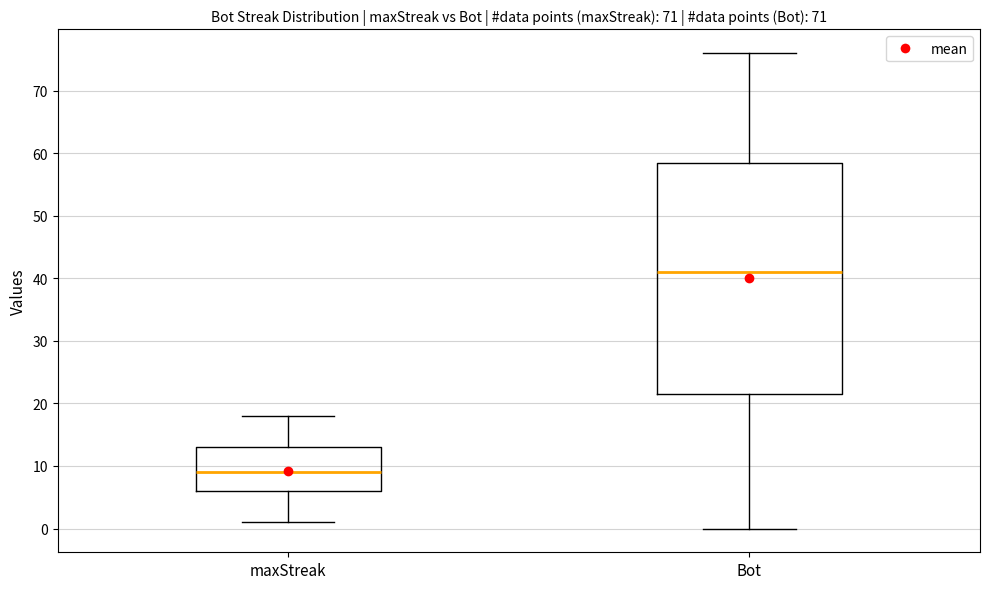

Which box is the tallest, from its lower edge to its upper edge?

Bot